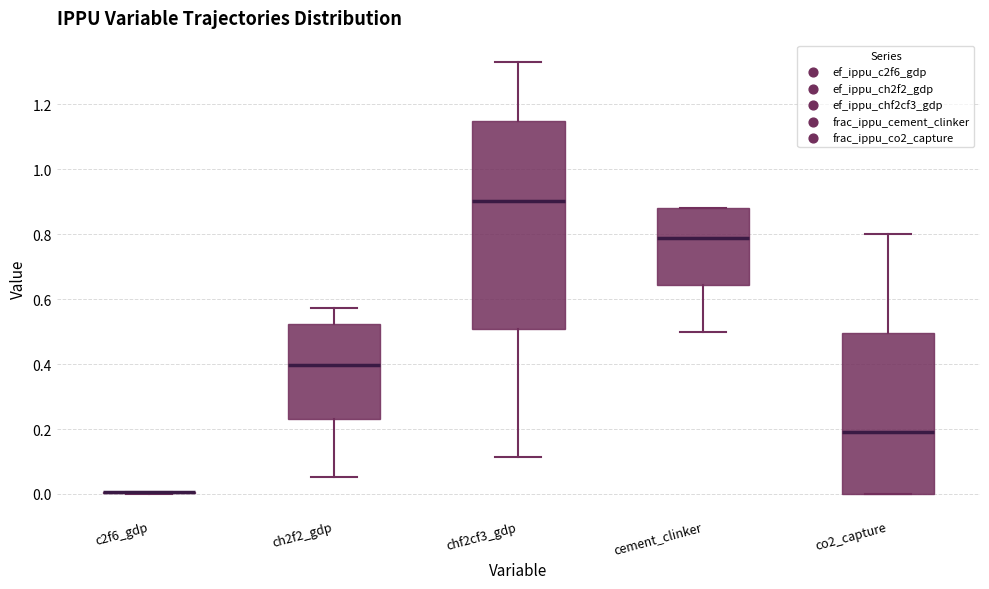

Reading left to right, transcribe this box plot: for each box, give where its median line is, the range the box spans, and where its two whiskers end, as read against the y-axis. The values are not printed on the chart, so give them approximately, as read against the axis.

c2f6_gdp: box collapsed to a line at 0.00, whiskers 0.00 to 0.00
ch2f2_gdp: median 0.40, box 0.24 to 0.52, whiskers 0.06 to 0.58
chf2cf3_gdp: median 0.90, box 0.50 to 1.14, whiskers 0.12 to 1.32
cement_clinker: median 0.78, box 0.64 to 0.88, whiskers 0.50 to 0.88
co2_capture: median 0.20, box 0.00 to 0.50, whiskers 0.00 to 0.80